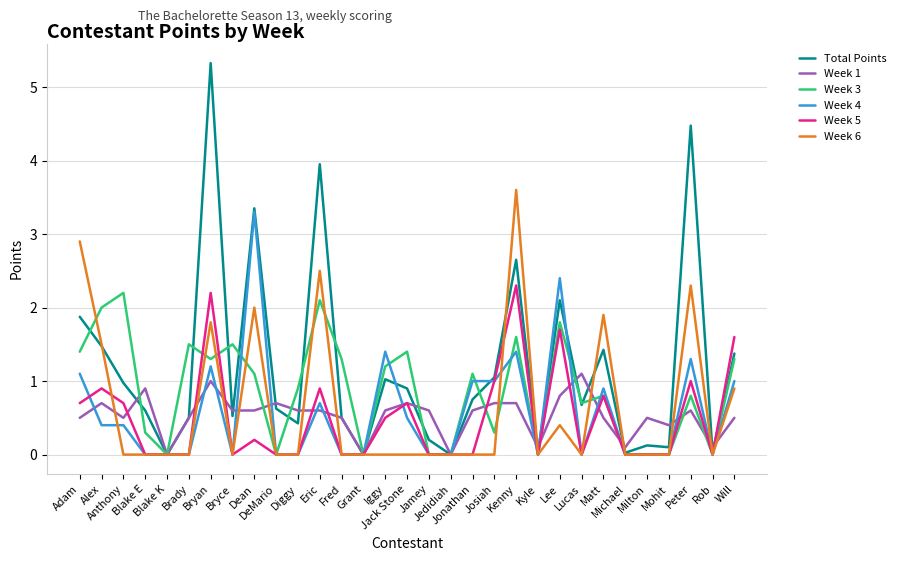

True or false: Week 6 and Total Points intersect in this chart.

True